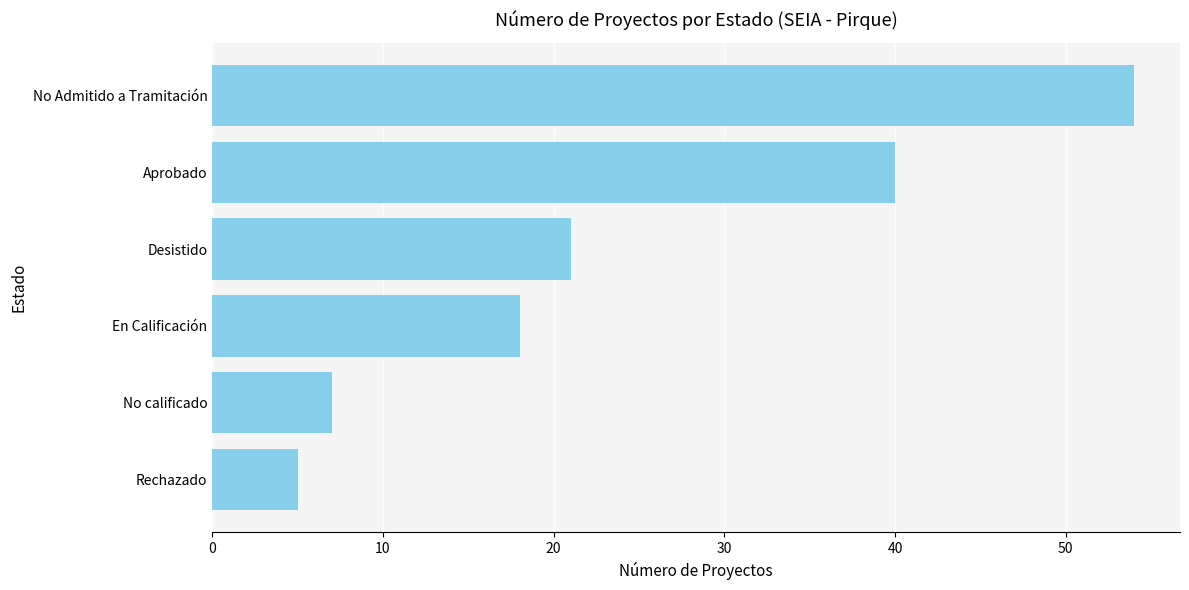

Are the bars horizontal?

Yes